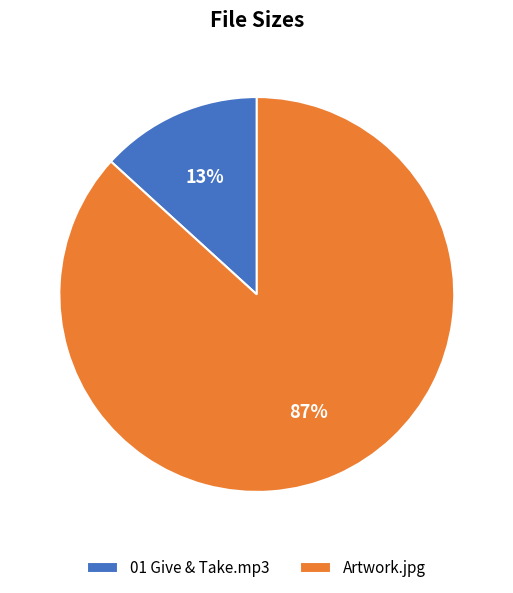

Which slice is the largest?

Artwork.jpg